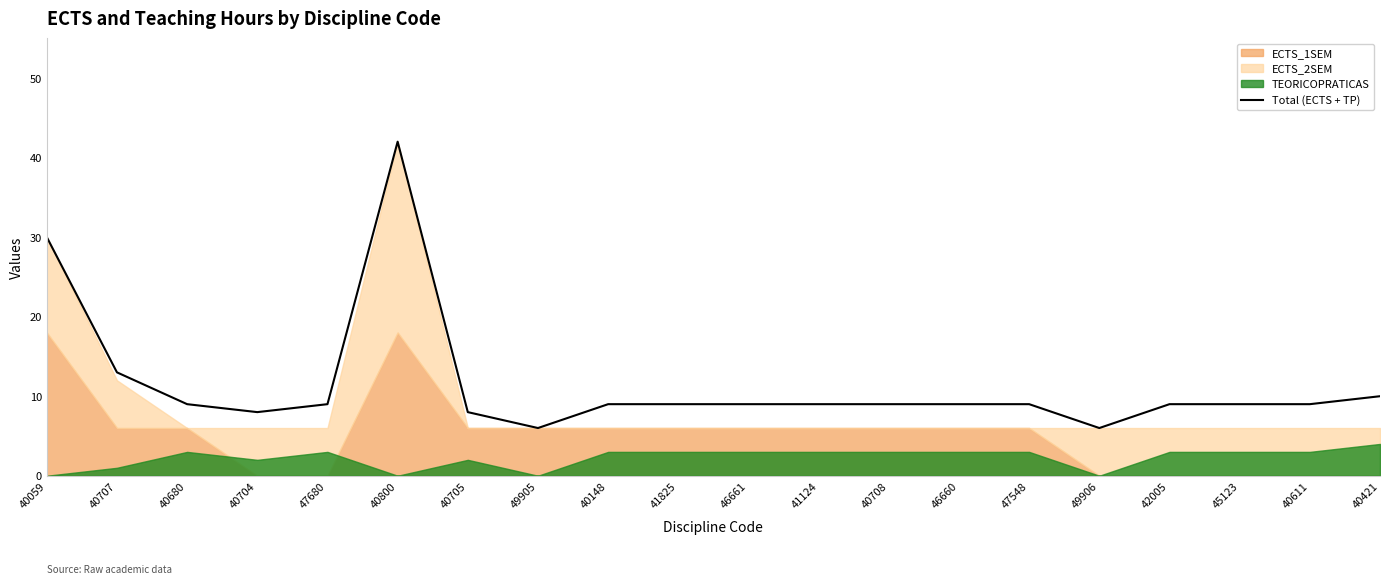

What is the sum of the values at 46661 and 42005?

18